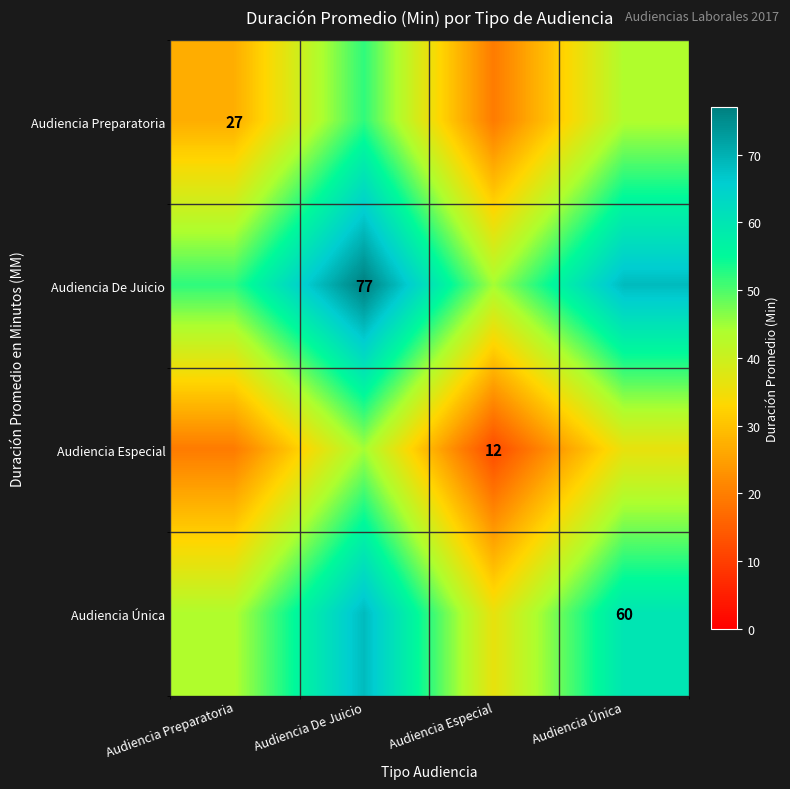

True or false: Audiencia Especial has a value of 15.9 at Audiencia Especial.

False